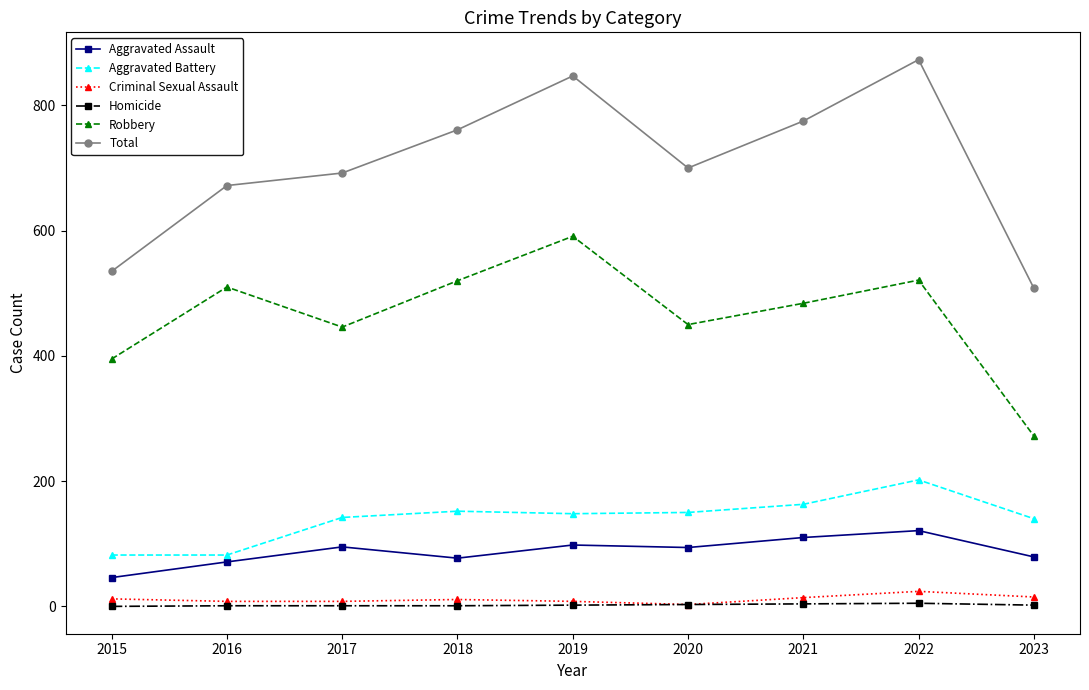

What is the minimum value for Robbery?

272